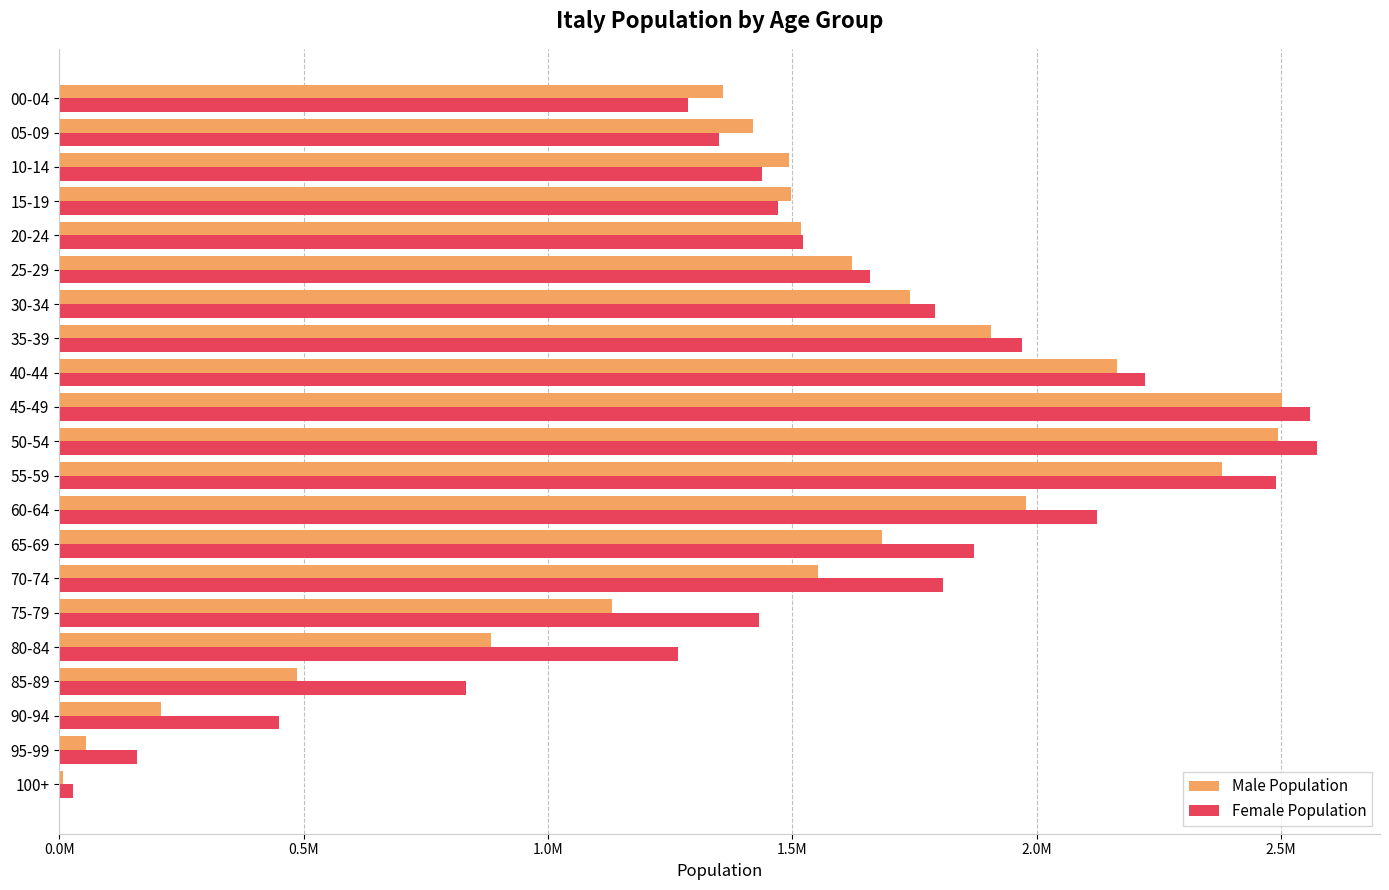

What are all the series names shown in the legend?

Male Population, Female Population